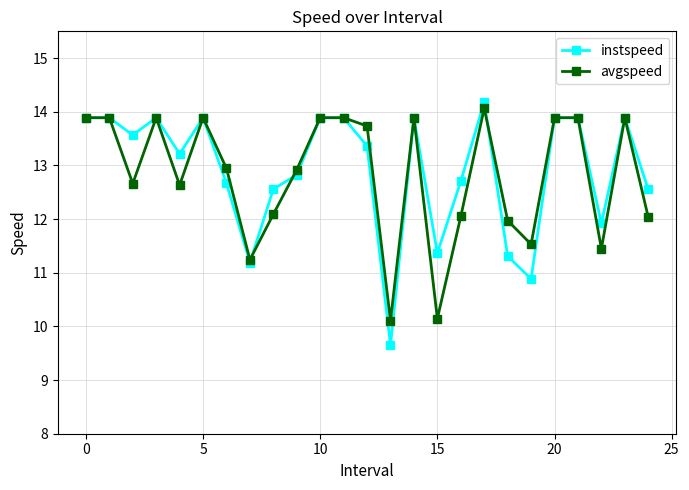

How many interior local valleys does the instspeed series have?

7